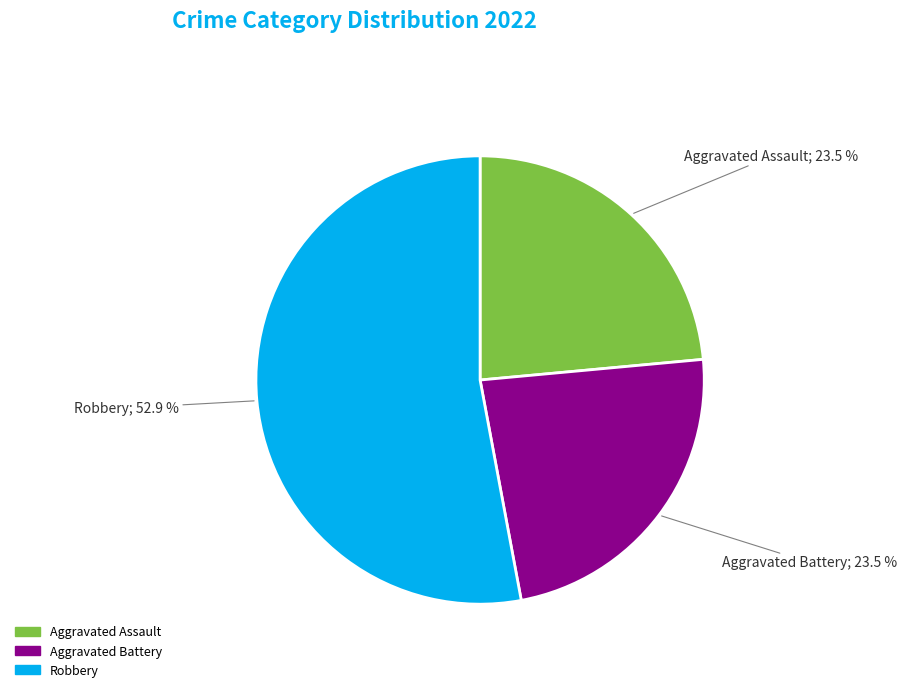

Is there any slice that represents more than half of the pie?

Yes